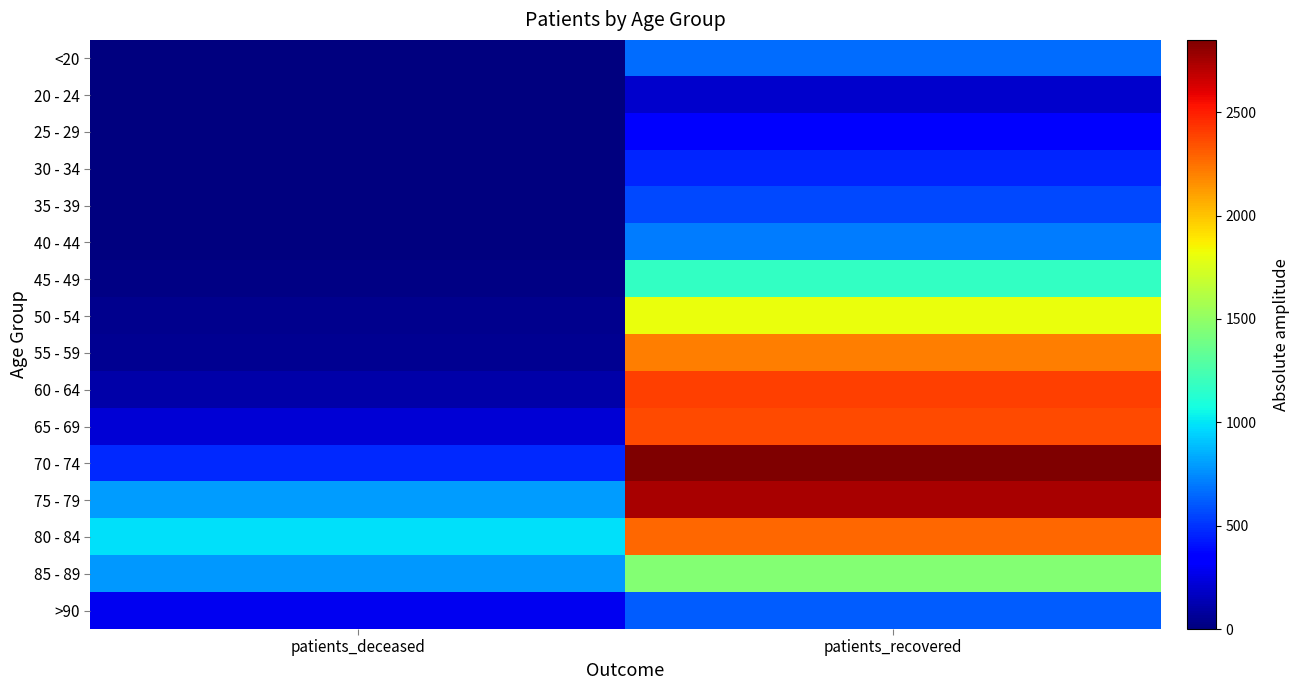

Which has a higher value, patients_recovered or patients_deceased?

patients_recovered